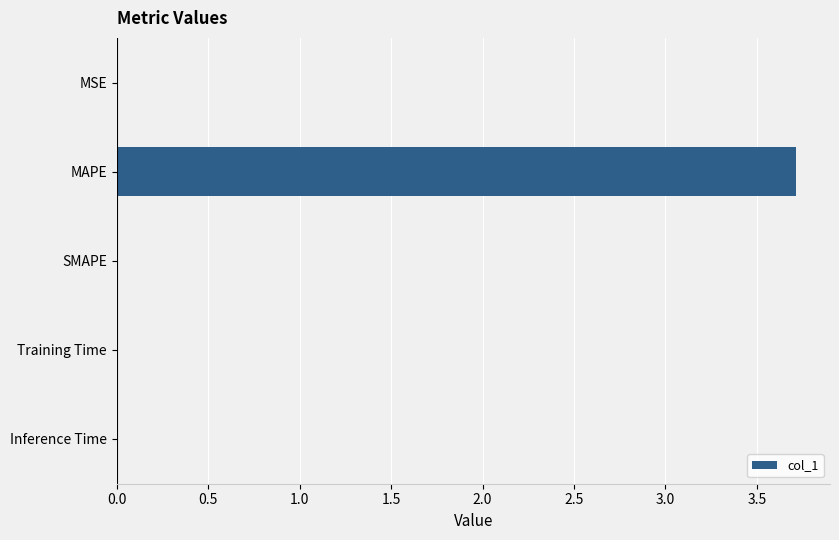

At which category does the chart reach its peak across all series?

MAPE